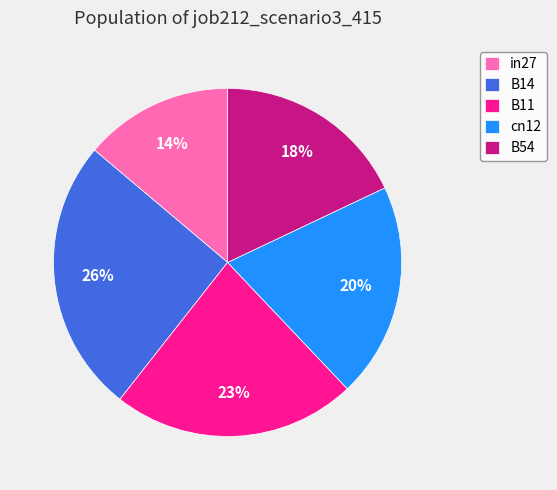

How many segments does this pie chart have?

5